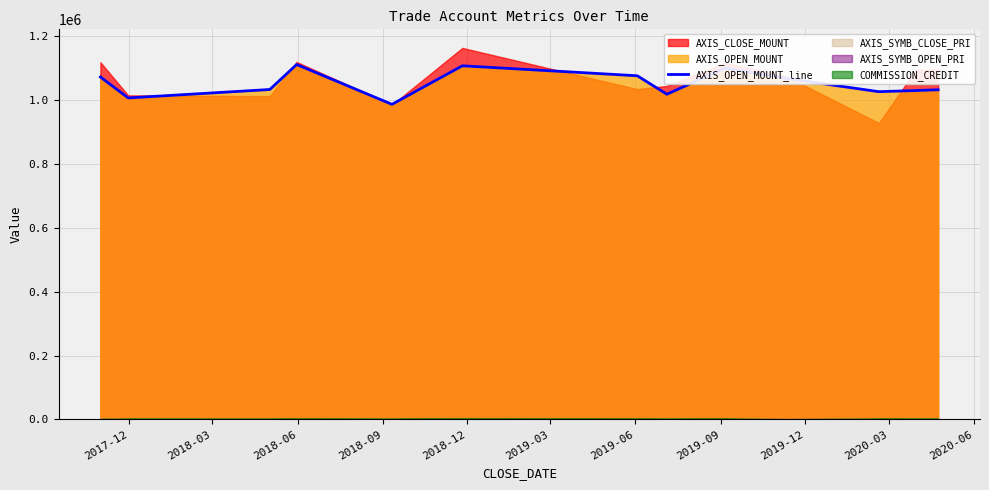

What is the maximum value for AXIS_OPEN_MOUNT_line?

1111000